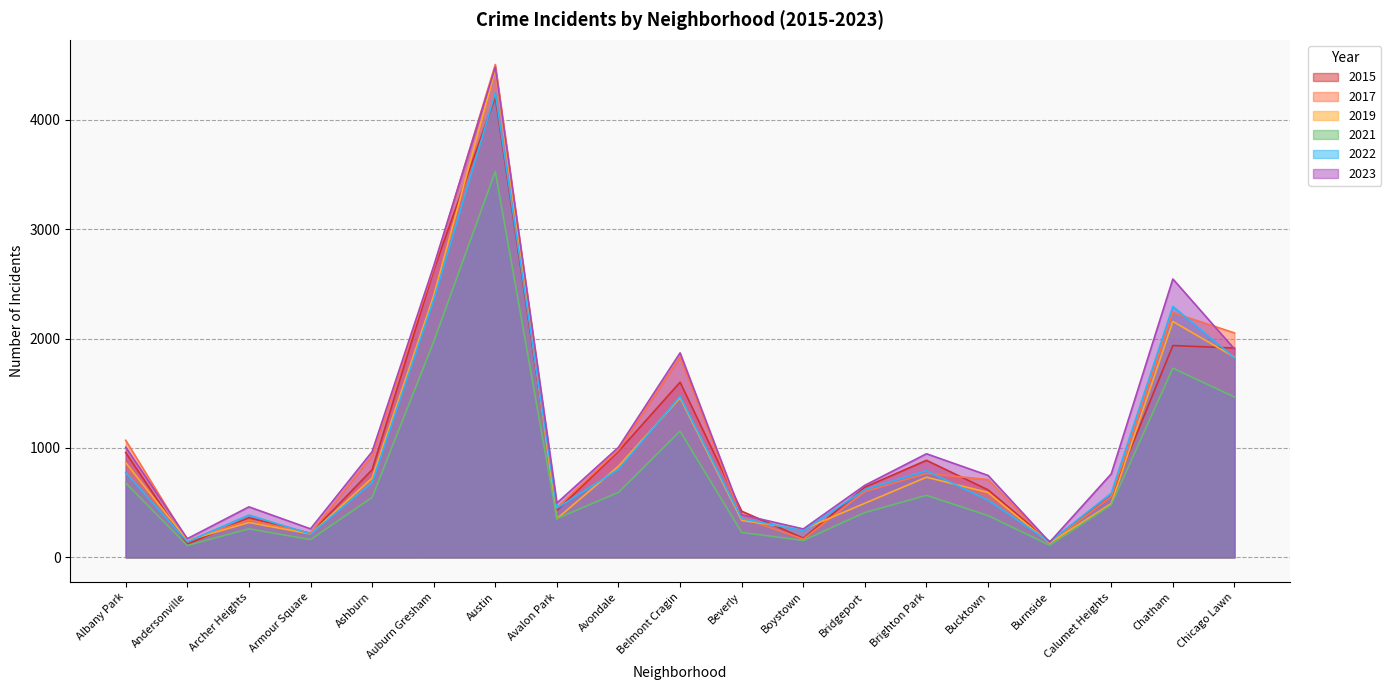

True or false: 2022 has more than 2 points higher than both neighbors.

True